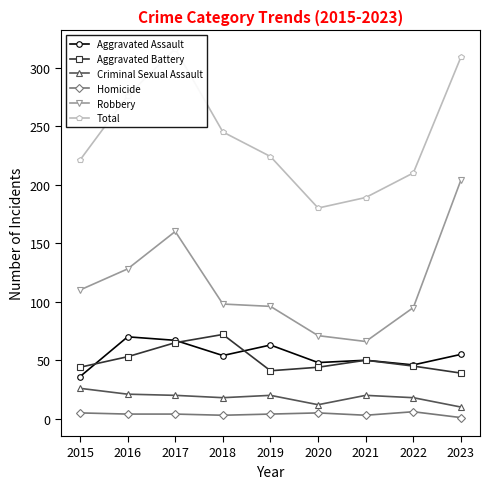

True or false: Criminal Sexual Assault has more than 1 interior local peaks.

True